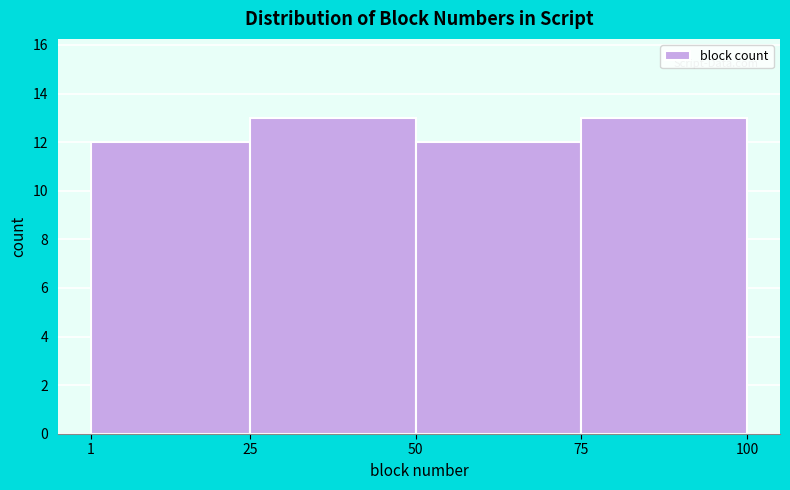

Reading left to right, list every bar in this chart as the range it spans on the x-axis followed by its height. The values are not printed on the chart, so give them approximately, as read against the axis.

1 to 25: 12
25 to 50: 13
50 to 75: 12
75 to 100: 13